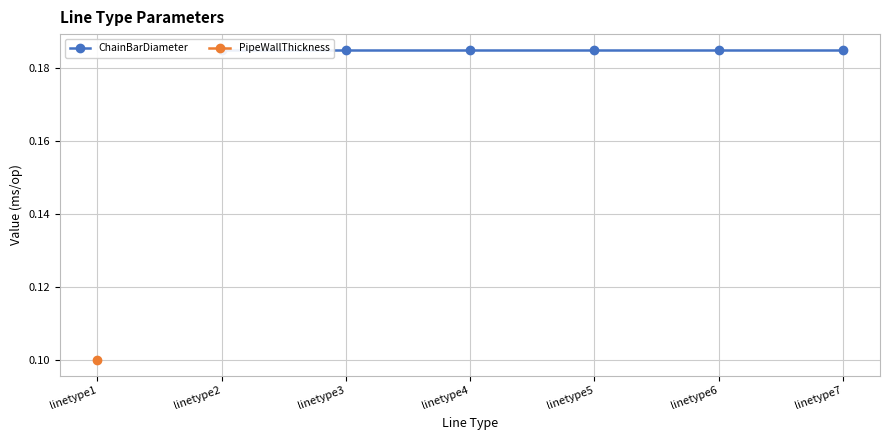

Is it true that ChainBarDiameter equals 0.2 at linetype3?

True